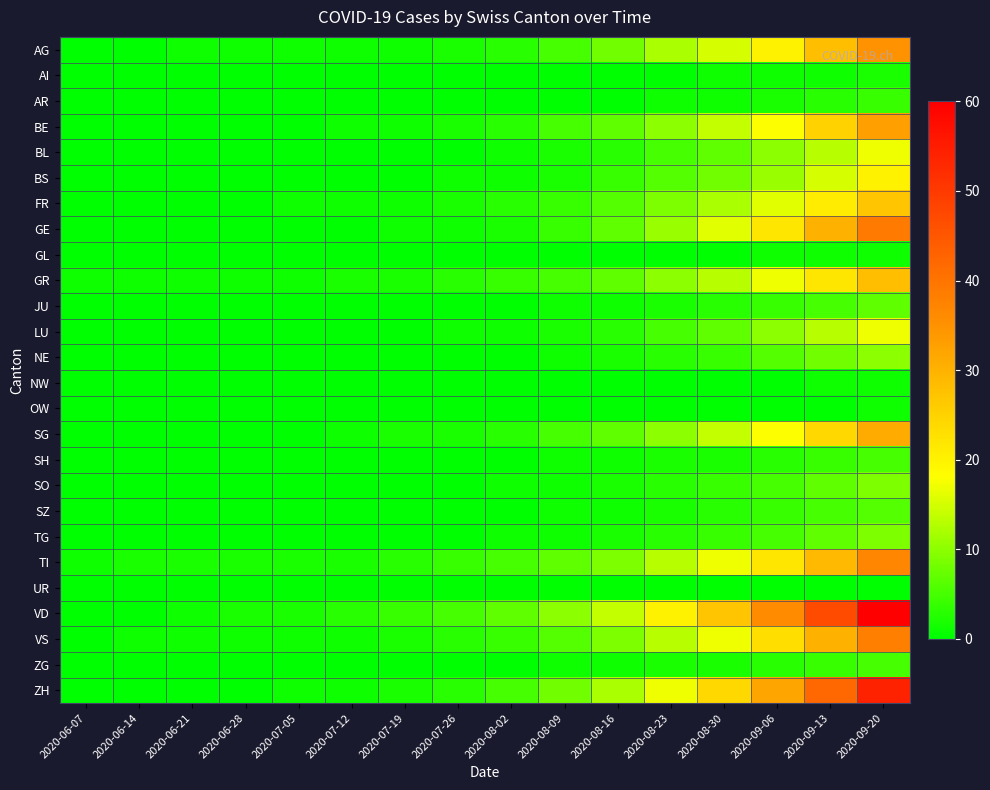

Reading left to right, list all the values displayed in this chart.

AG: 2020-06-07=0	2020-06-14=0	2020-06-21=1	2020-06-28=1	2020-07-05=1	2020-07-12=1	2020-07-19=1	2020-07-26=2	2020-08-02=3	2020-08-09=5	2020-08-16=8	2020-08-23=12	2020-08-30=15	2020-09-06=20	2020-09-13=28	2020-09-20=35
AI: 2020-06-07=0	2020-06-14=0	2020-06-21=0	2020-06-28=0	2020-07-05=0	2020-07-12=0	2020-07-19=0	2020-07-26=0	2020-08-02=0	2020-08-09=0	2020-08-16=0	2020-08-23=0	2020-08-30=1	2020-09-06=1	2020-09-13=1	2020-09-20=2
AR: 2020-06-07=0	2020-06-14=0	2020-06-21=0	2020-06-28=0	2020-07-05=0	2020-07-12=0	2020-07-19=0	2020-07-26=0	2020-08-02=0	2020-08-09=0	2020-08-16=0	2020-08-23=1	2020-08-30=1	2020-09-06=2	2020-09-13=3	2020-09-20=4
BE: 2020-06-07=0	2020-06-14=0	2020-06-21=0	2020-06-28=0	2020-07-05=0	2020-07-12=1	2020-07-19=1	2020-07-26=2	2020-08-02=3	2020-08-09=5	2020-08-16=7	2020-08-23=10	2020-08-30=14	2020-09-06=18	2020-09-13=25	2020-09-20=33
BL: 2020-06-07=0	2020-06-14=0	2020-06-21=0	2020-06-28=0	2020-07-05=0	2020-07-12=0	2020-07-19=0	2020-07-26=0	2020-08-02=1	2020-08-09=2	2020-08-16=3	2020-08-23=5	2020-08-30=7	2020-09-06=10	2020-09-13=13	2020-09-20=17
BS: 2020-06-07=0	2020-06-14=0	2020-06-21=0	2020-06-28=0	2020-07-05=0	2020-07-12=0	2020-07-19=0	2020-07-26=1	2020-08-02=1	2020-08-09=2	2020-08-16=4	2020-08-23=6	2020-08-30=8	2020-09-06=11	2020-09-13=15	2020-09-20=20
FR: 2020-06-07=0	2020-06-14=0	2020-06-21=0	2020-06-28=0	2020-07-05=1	2020-07-12=1	2020-07-19=1	2020-07-26=2	2020-08-02=3	2020-08-09=4	2020-08-16=6	2020-08-23=9	2020-08-30=12	2020-09-06=16	2020-09-13=21	2020-09-20=27
GE: 2020-06-07=0	2020-06-14=0	2020-06-21=0	2020-06-28=0	2020-07-05=0	2020-07-12=0	2020-07-19=1	2020-07-26=1	2020-08-02=2	2020-08-09=4	2020-08-16=7	2020-08-23=11	2020-08-30=16	2020-09-06=22	2020-09-13=30	2020-09-20=39
GL: 2020-06-07=0	2020-06-14=0	2020-06-21=0	2020-06-28=0	2020-07-05=0	2020-07-12=0	2020-07-19=0	2020-07-26=0	2020-08-02=0	2020-08-09=0	2020-08-16=0	2020-08-23=0	2020-08-30=0	2020-09-06=1	2020-09-13=1	2020-09-20=1
GR: 2020-06-07=1	2020-06-14=1	2020-06-21=1	2020-06-28=1	2020-07-05=1	2020-07-12=2	2020-07-19=2	2020-07-26=3	2020-08-02=4	2020-08-09=5	2020-08-16=7	2020-08-23=10	2020-08-30=13	2020-09-06=17	2020-09-13=22	2020-09-20=28
JU: 2020-06-07=0	2020-06-14=0	2020-06-21=0	2020-06-28=0	2020-07-05=0	2020-07-12=0	2020-07-19=0	2020-07-26=0	2020-08-02=0	2020-08-09=1	2020-08-16=1	2020-08-23=2	2020-08-30=3	2020-09-06=4	2020-09-13=5	2020-09-20=7
LU: 2020-06-07=0	2020-06-14=0	2020-06-21=0	2020-06-28=0	2020-07-05=0	2020-07-12=0	2020-07-19=0	2020-07-26=1	2020-08-02=1	2020-08-09=2	2020-08-16=3	2020-08-23=5	2020-08-30=7	2020-09-06=10	2020-09-13=13	2020-09-20=17
NE: 2020-06-07=0	2020-06-14=0	2020-06-21=0	2020-06-28=0	2020-07-05=0	2020-07-12=0	2020-07-19=0	2020-07-26=0	2020-08-02=0	2020-08-09=1	2020-08-16=2	2020-08-23=3	2020-08-30=4	2020-09-06=6	2020-09-13=8	2020-09-20=10
NW: 2020-06-07=0	2020-06-14=0	2020-06-21=0	2020-06-28=0	2020-07-05=0	2020-07-12=0	2020-07-19=0	2020-07-26=0	2020-08-02=0	2020-08-09=0	2020-08-16=0	2020-08-23=0	2020-08-30=0	2020-09-06=0	2020-09-13=1	2020-09-20=1
OW: 2020-06-07=0	2020-06-14=0	2020-06-21=0	2020-06-28=0	2020-07-05=0	2020-07-12=0	2020-07-19=0	2020-07-26=0	2020-08-02=0	2020-08-09=0	2020-08-16=0	2020-08-23=0	2020-08-30=0	2020-09-06=0	2020-09-13=0	2020-09-20=1
SG: 2020-06-07=0	2020-06-14=0	2020-06-21=0	2020-06-28=0	2020-07-05=0	2020-07-12=1	2020-07-19=2	2020-07-26=2	2020-08-02=3	2020-08-09=5	2020-08-16=7	2020-08-23=10	2020-08-30=14	2020-09-06=18	2020-09-13=24	2020-09-20=31
SH: 2020-06-07=0	2020-06-14=0	2020-06-21=0	2020-06-28=0	2020-07-05=0	2020-07-12=0	2020-07-19=0	2020-07-26=0	2020-08-02=0	2020-08-09=1	2020-08-16=1	2020-08-23=2	2020-08-30=2	2020-09-06=3	2020-09-13=4	2020-09-20=5
SO: 2020-06-07=0	2020-06-14=0	2020-06-21=0	2020-06-28=0	2020-07-05=0	2020-07-12=0	2020-07-19=0	2020-07-26=0	2020-08-02=1	2020-08-09=1	2020-08-16=2	2020-08-23=3	2020-08-30=4	2020-09-06=5	2020-09-13=7	2020-09-20=9
SZ: 2020-06-07=0	2020-06-14=0	2020-06-21=0	2020-06-28=0	2020-07-05=0	2020-07-12=0	2020-07-19=0	2020-07-26=0	2020-08-02=0	2020-08-09=1	2020-08-16=1	2020-08-23=2	2020-08-30=3	2020-09-06=4	2020-09-13=5	2020-09-20=6
TG: 2020-06-07=0	2020-06-14=0	2020-06-21=0	2020-06-28=0	2020-07-05=0	2020-07-12=0	2020-07-19=0	2020-07-26=0	2020-08-02=1	2020-08-09=1	2020-08-16=2	2020-08-23=3	2020-08-30=4	2020-09-06=5	2020-09-13=7	2020-09-20=9
TI: 2020-06-07=1	2020-06-14=2	2020-06-21=2	2020-06-28=2	2020-07-05=2	2020-07-12=2	2020-07-19=3	2020-07-26=4	2020-08-02=5	2020-08-09=7	2020-08-16=9	2020-08-23=13	2020-08-30=17	2020-09-06=22	2020-09-13=29	2020-09-20=37
UR: 2020-06-07=0	2020-06-14=0	2020-06-21=0	2020-06-28=0	2020-07-05=0	2020-07-12=0	2020-07-19=0	2020-07-26=0	2020-08-02=0	2020-08-09=0	2020-08-16=0	2020-08-23=0	2020-08-30=0	2020-09-06=0	2020-09-13=0	2020-09-20=0
VD: 2020-06-07=0	2020-06-14=0	2020-06-21=1	2020-06-28=2	2020-07-05=2	2020-07-12=3	2020-07-19=4	2020-07-26=5	2020-08-02=7	2020-08-09=10	2020-08-16=14	2020-08-23=20	2020-08-30=27	2020-09-06=36	2020-09-13=47	2020-09-20=60
VS: 2020-06-07=0	2020-06-14=1	2020-06-21=1	2020-06-28=1	2020-07-05=1	2020-07-12=1	2020-07-19=2	2020-07-26=3	2020-08-02=4	2020-08-09=6	2020-08-16=9	2020-08-23=13	2020-08-30=17	2020-09-06=23	2020-09-13=30	2020-09-20=38
ZG: 2020-06-07=0	2020-06-14=0	2020-06-21=0	2020-06-28=0	2020-07-05=0	2020-07-12=0	2020-07-19=0	2020-07-26=0	2020-08-02=0	2020-08-09=1	2020-08-16=1	2020-08-23=2	2020-08-30=2	2020-09-06=3	2020-09-13=4	2020-09-20=5
ZH: 2020-06-07=0	2020-06-14=0	2020-06-21=0	2020-06-28=0	2020-07-05=1	2020-07-12=1	2020-07-19=2	2020-07-26=3	2020-08-02=5	2020-08-09=8	2020-08-16=12	2020-08-23=17	2020-08-30=24	2020-09-06=32	2020-09-13=42	2020-09-20=54